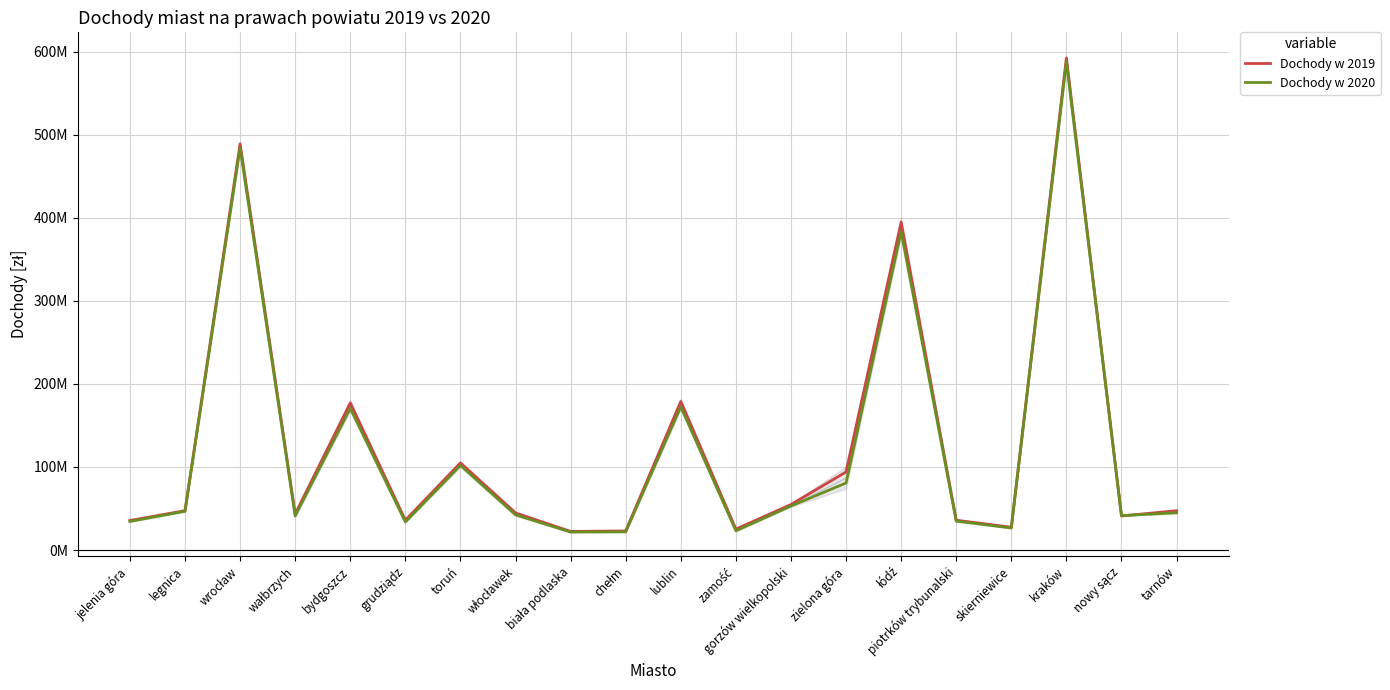

What are all the series names shown in the legend?

Dochody w 2019, Dochody w 2020